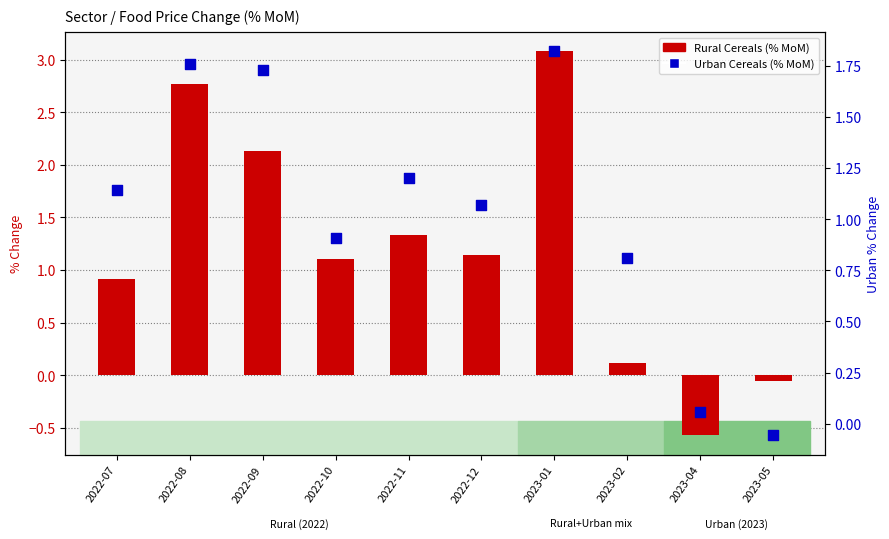

What are all the series names shown in the legend?

Rural Cereals, Urban Cereals